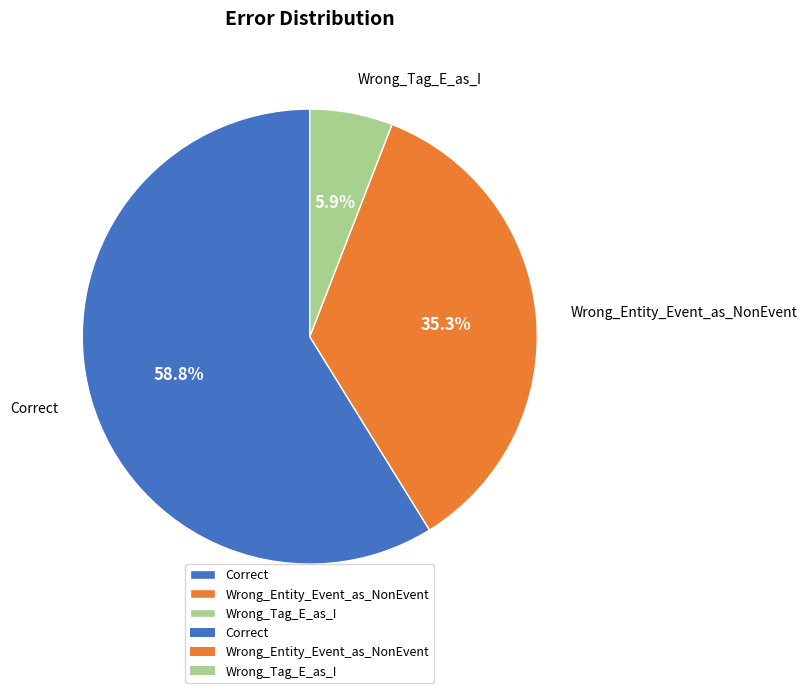

The Correct slice represents 59% of the pie. True or false?

True